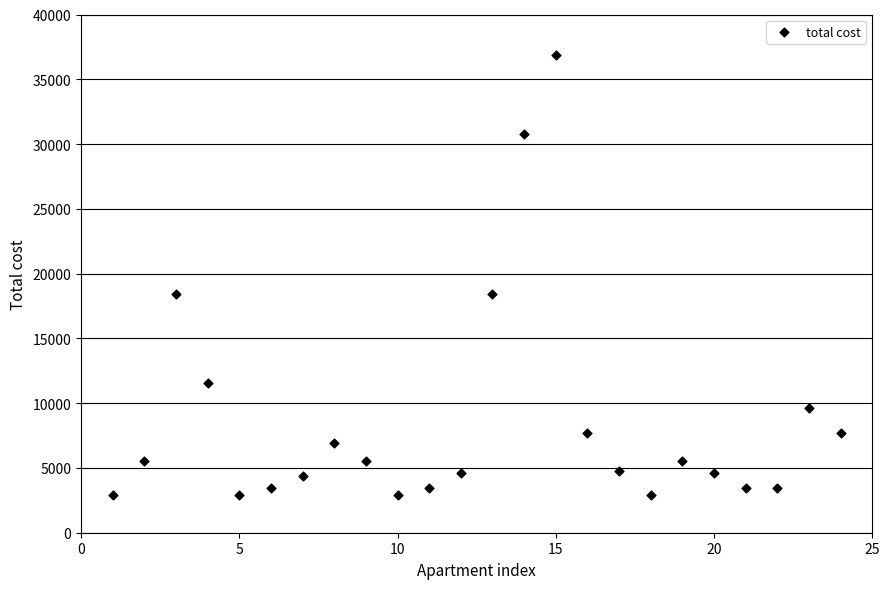

What is the range of X values (max minus min)?

23